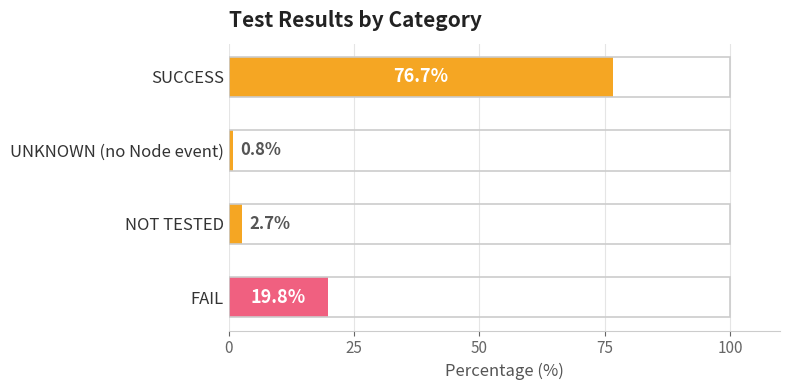

What is the average value?

25.0